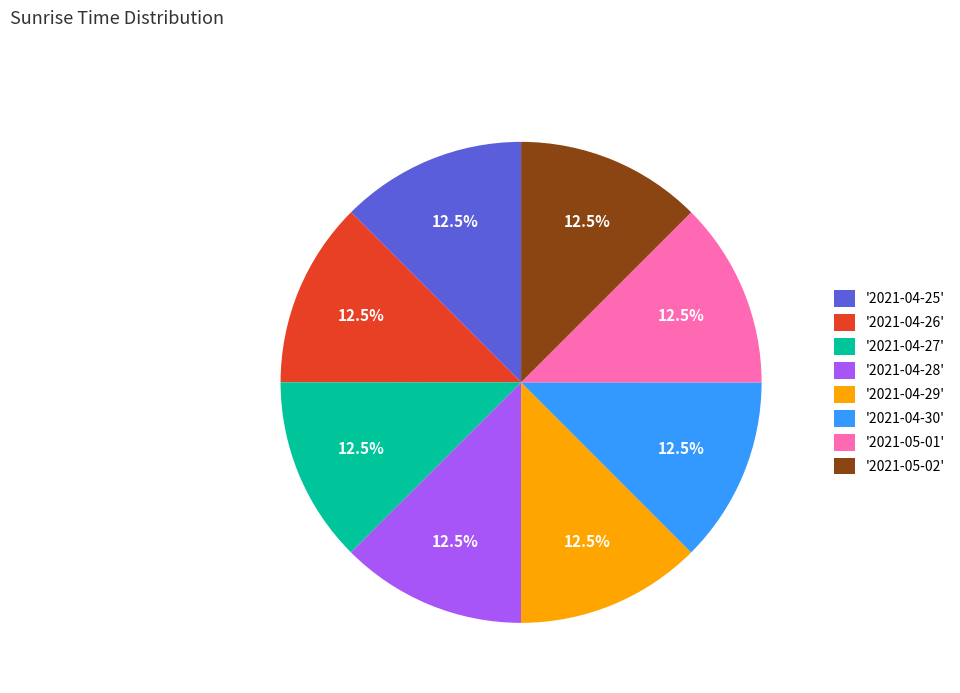

Approximately how many times larger is the value at '2021-05-01' compared to '2021-04-30'?

1.0